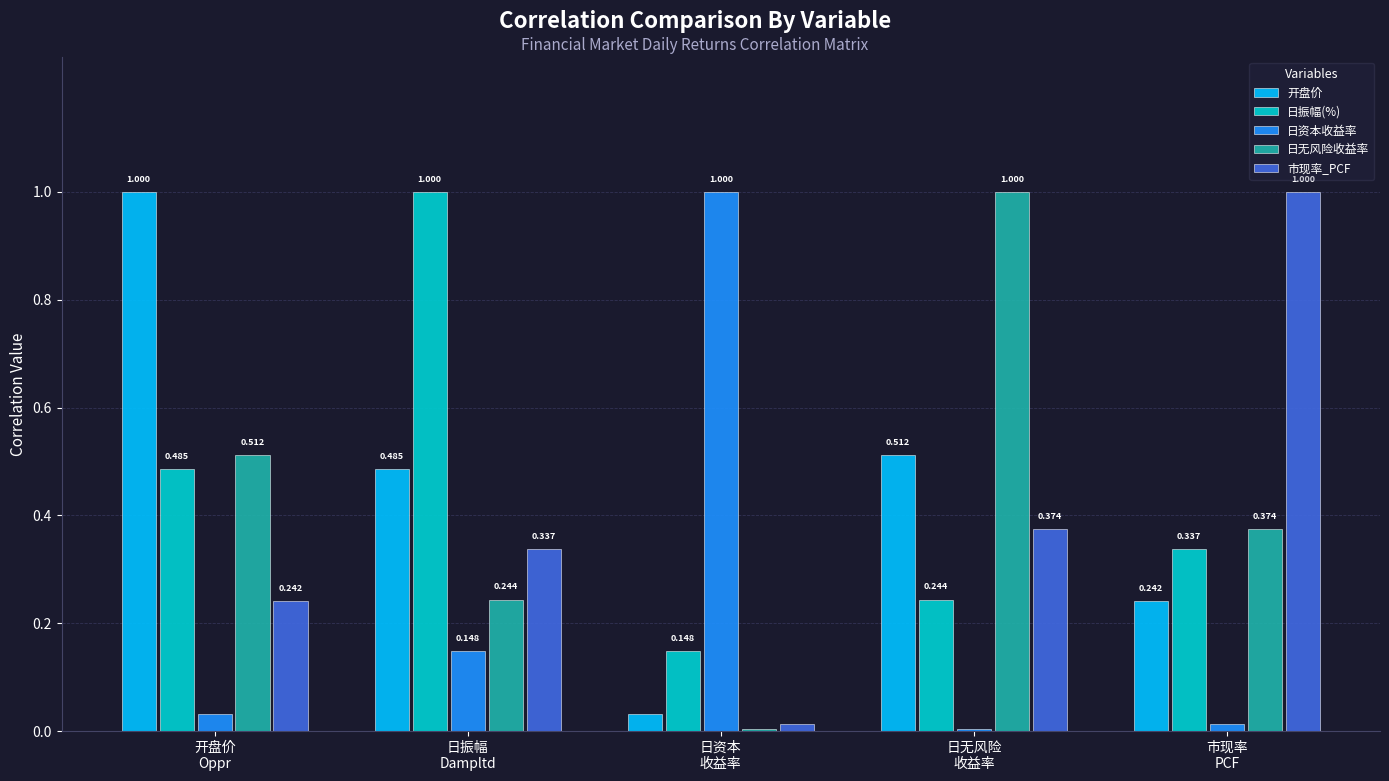

Which series has the largest total across all categories?

开盘价